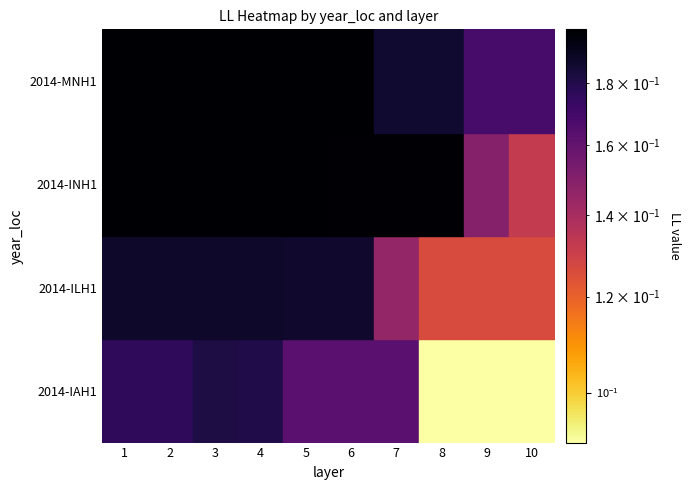

What is the average value of the 2014-IAH1 series?

0.1